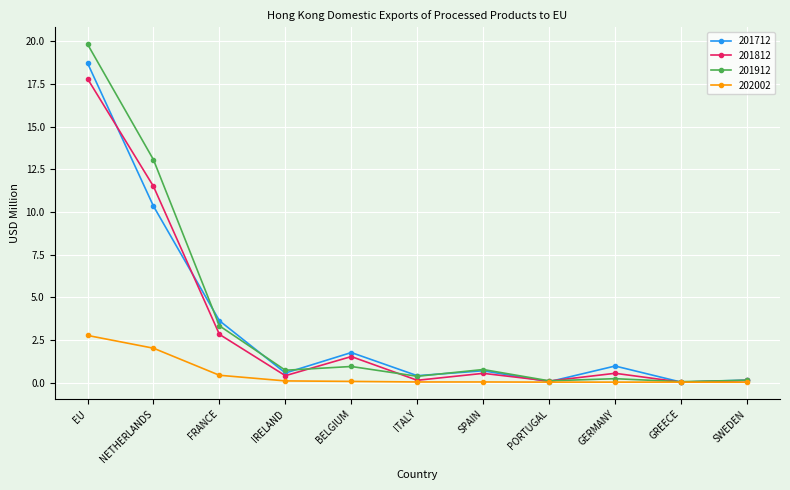

What is the value of the 201912 point at the 6th from the left?

0.4